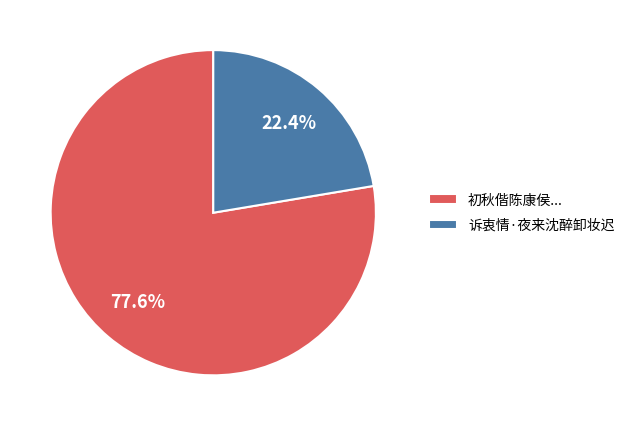

Which slice is the smallest?

诉衷情·夜来沈醉卸妆迟